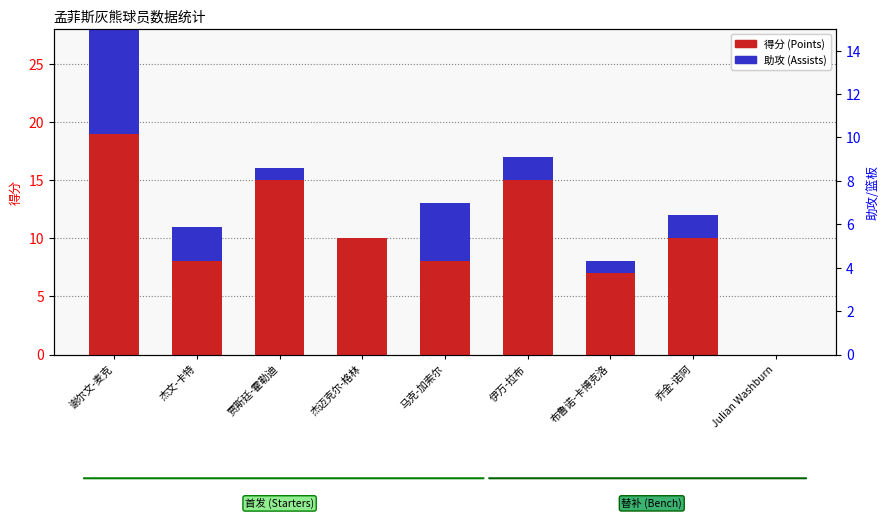

What is the total value across all series at 杰文-卡特?

11